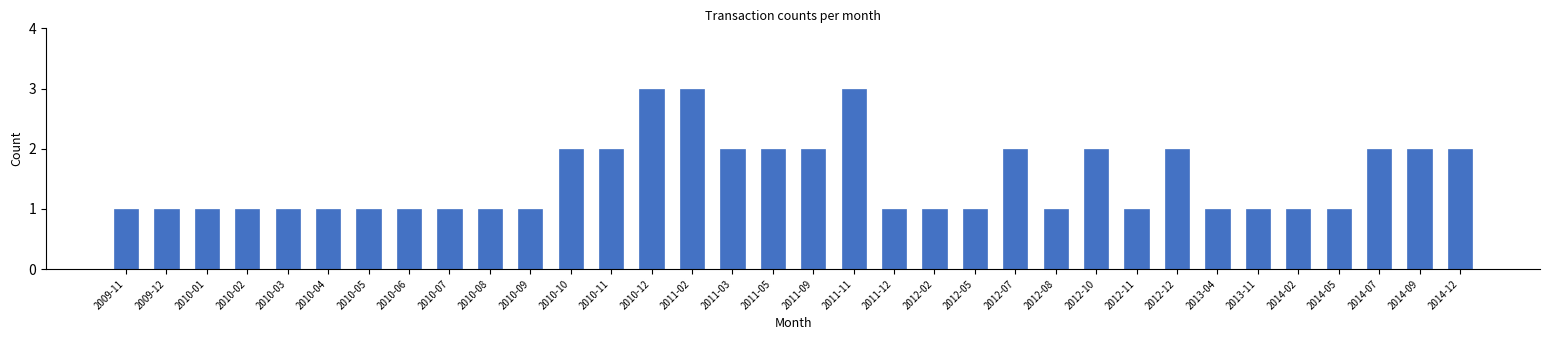

What is the label of the 20th bar from the right?

2011-02